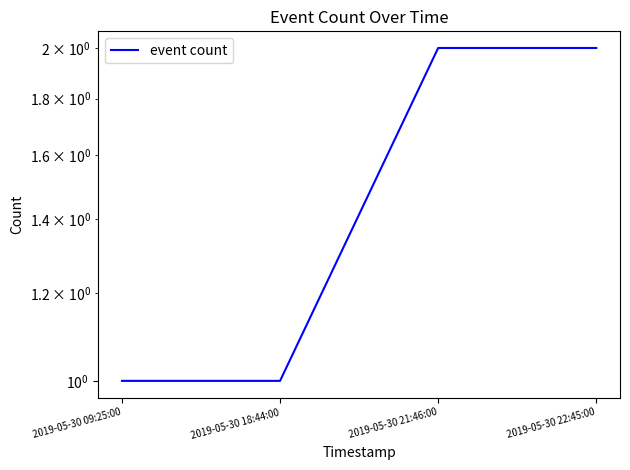

Count the number of categories in the chart.

4